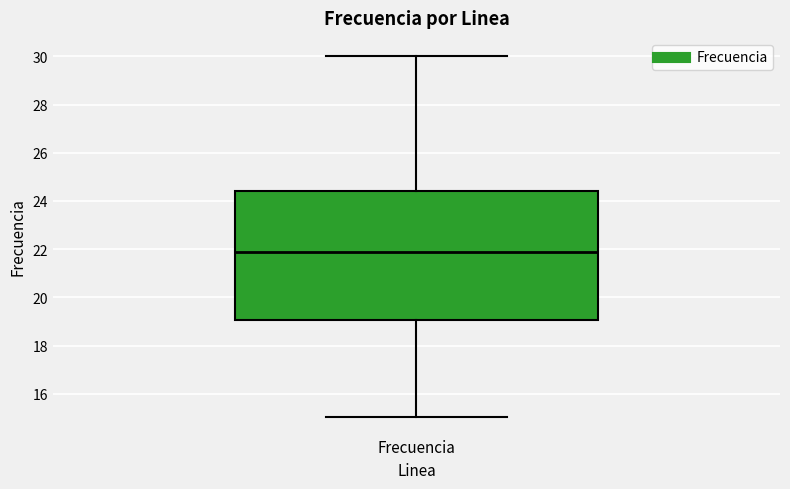

Transcribe this box plot: give where the median line is, the range the box spans, and where the two whiskers end, as read against the y-axis. The values are not printed on the chart, so give them approximately, as read against the axis.

median 21.8, box 19.0 to 24.4, whiskers 15.0 to 30.0